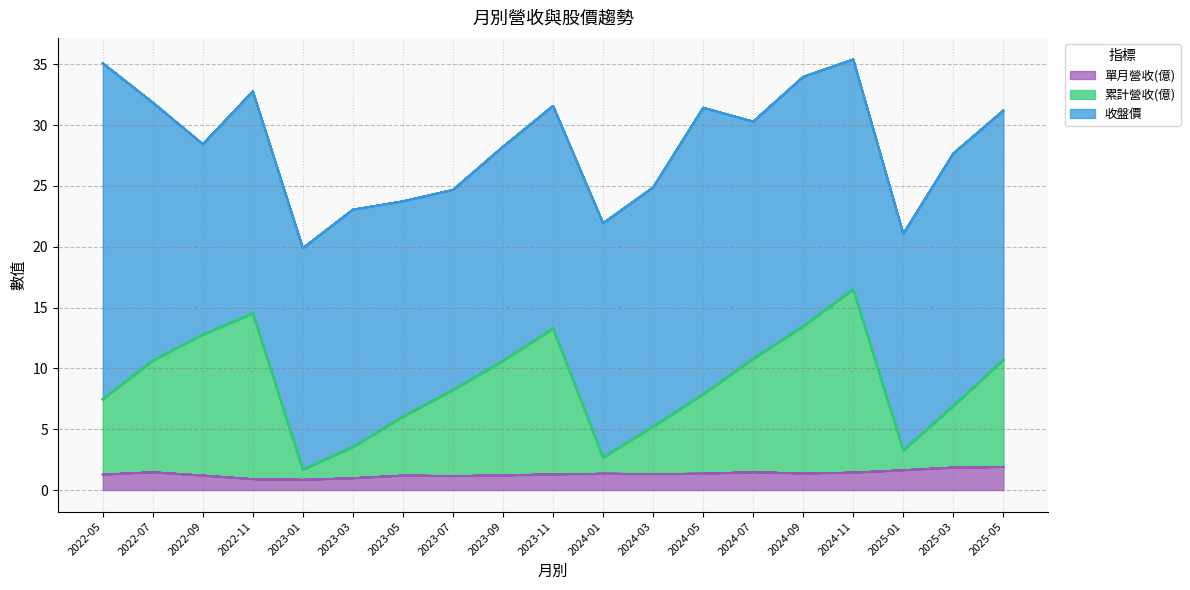

Where is the first local maximum for 單月營收(億)?

2022-07